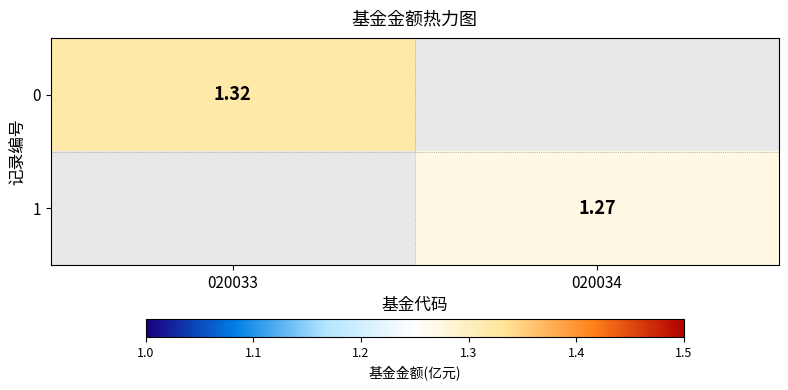

Is the value of 0 at 020033 greater than the value of 1 at 020034?

Yes